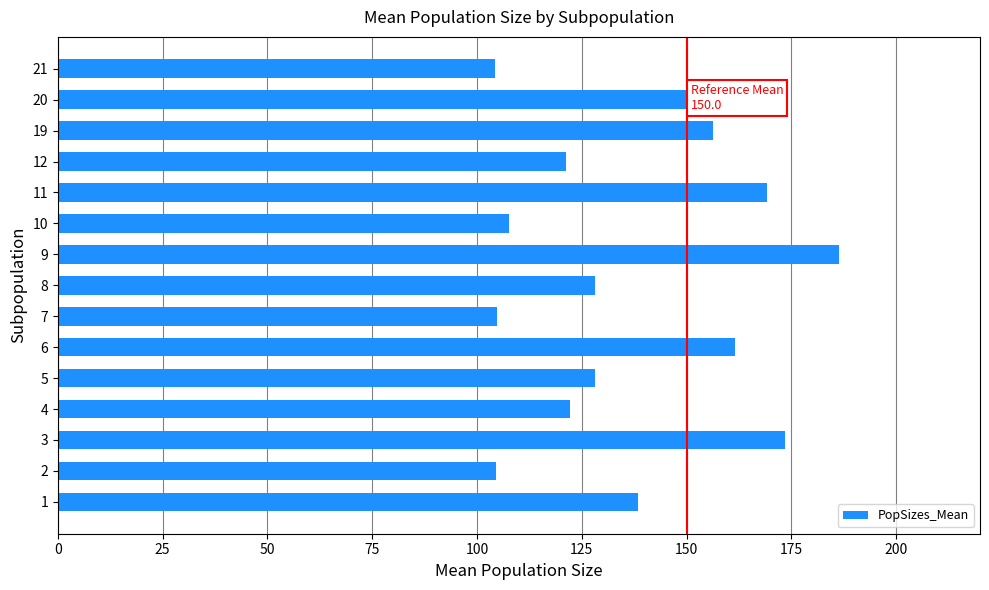

What is the average value?

137.3